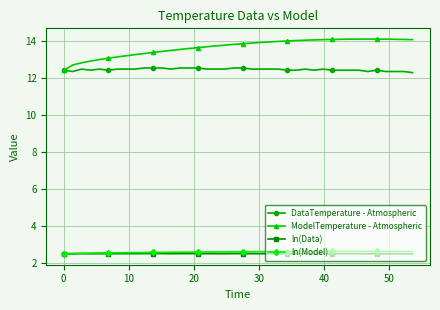

What is the smallest value displayed?

2.5